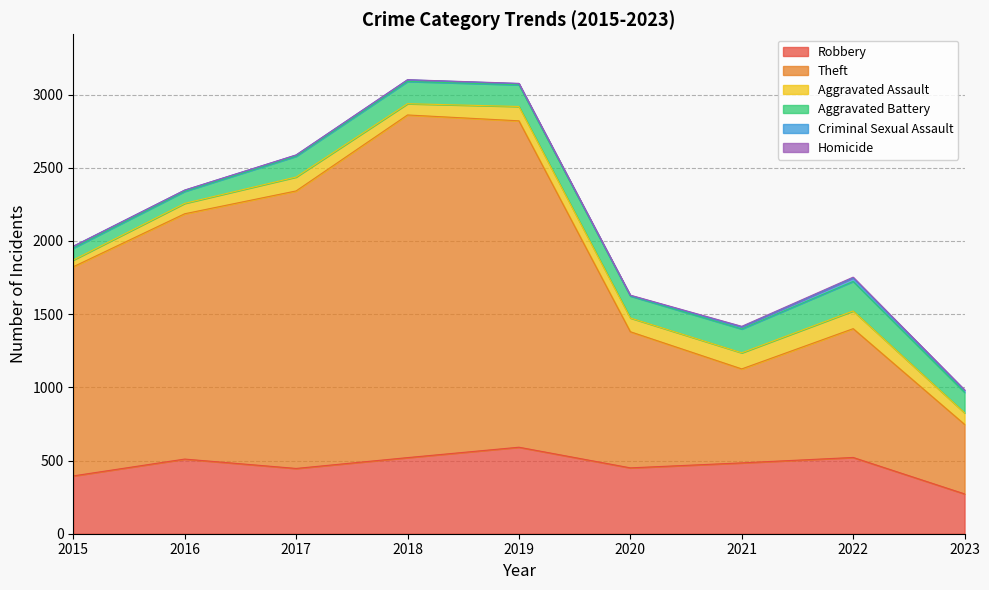

The Aggravated Battery series shows 82 at 2015. True or false?

True